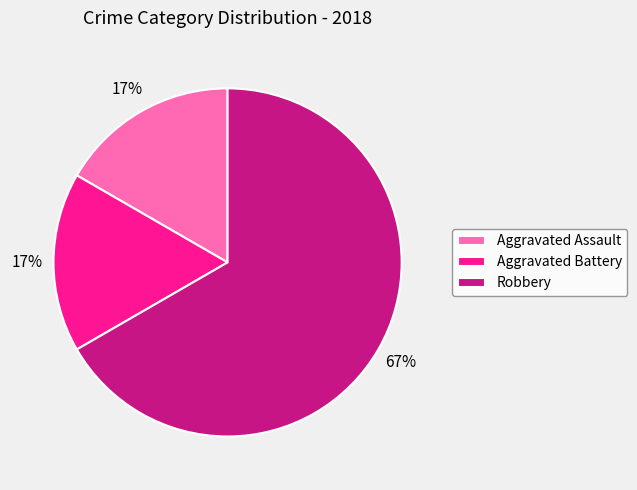

Which slice represents more than half of the pie?

Robbery